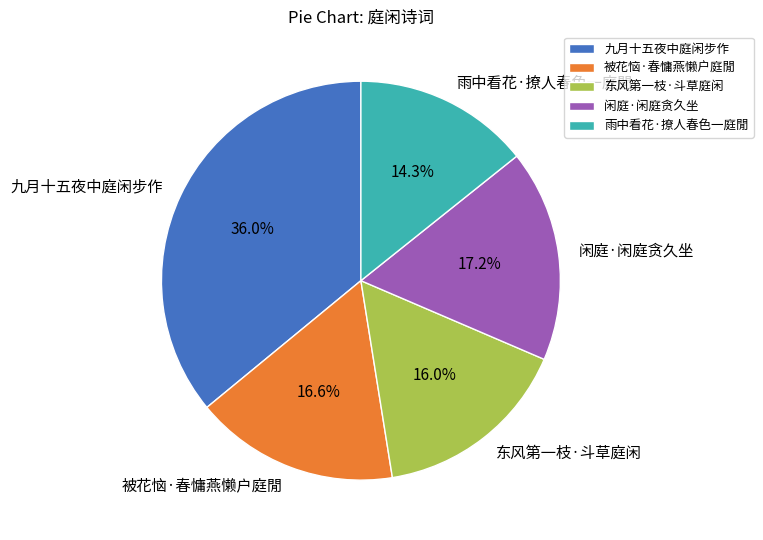

To the nearest percent, what is the difference between the largest and smallest slice percentages?

22%